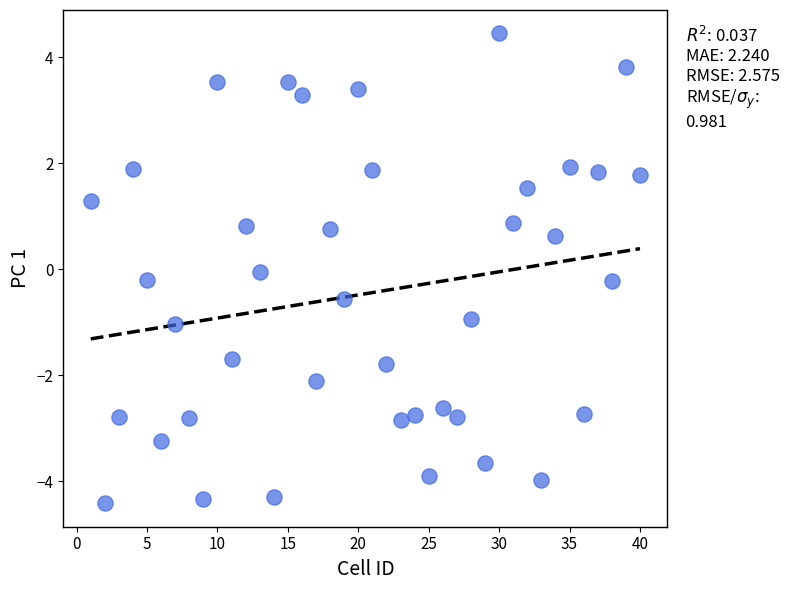

What is the range of X values (max minus min)?

39.0